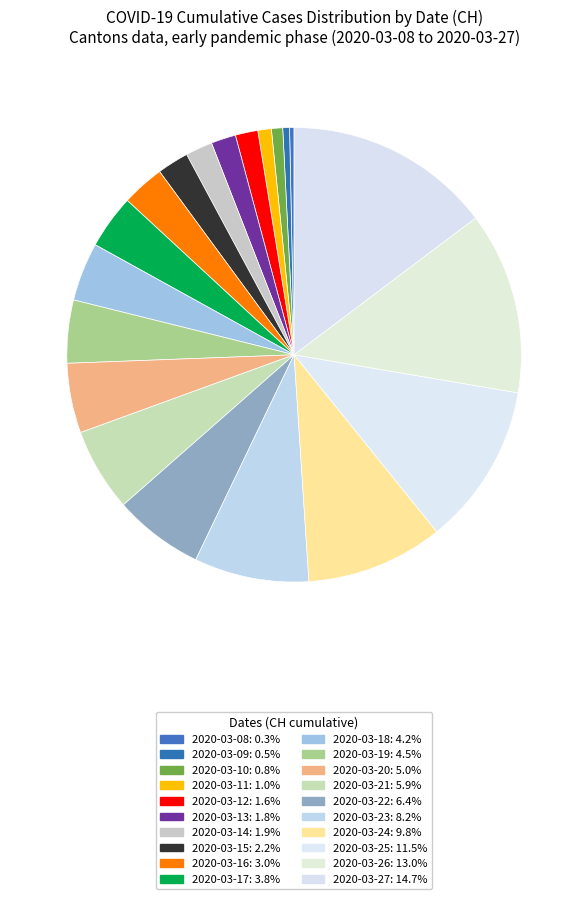

How many slices are in this pie chart?

20